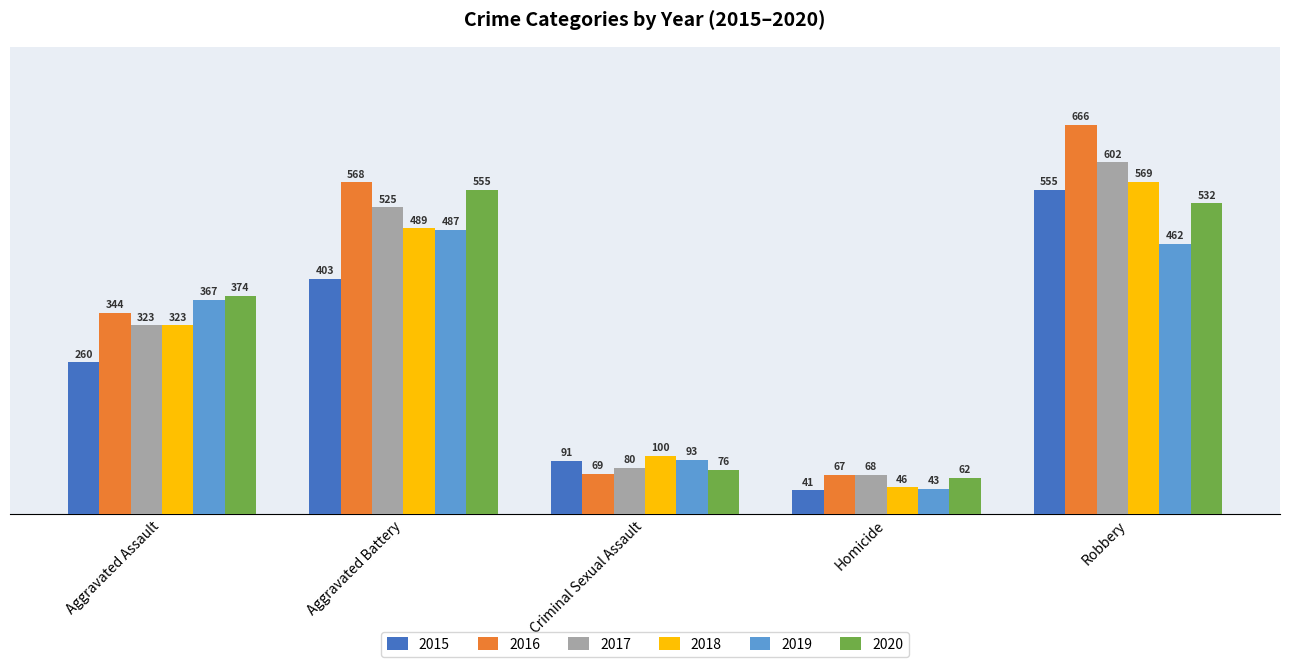

How many bars are there in total?

30